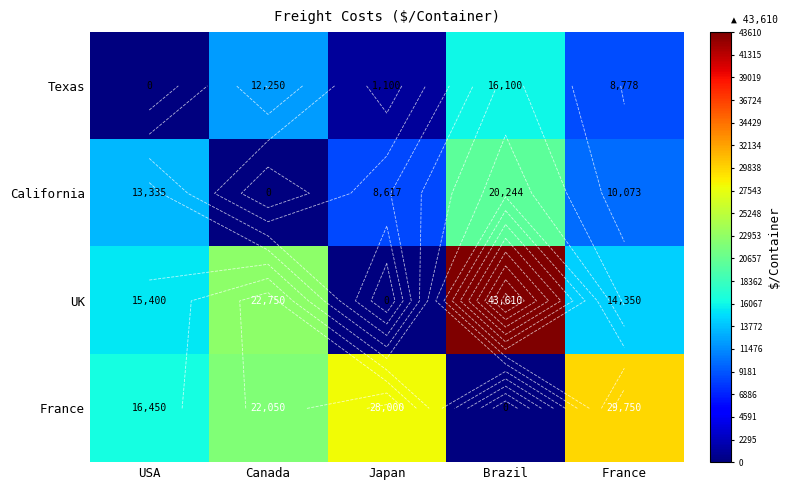

What is the sum of the California values at Japan and Brazil?

28861